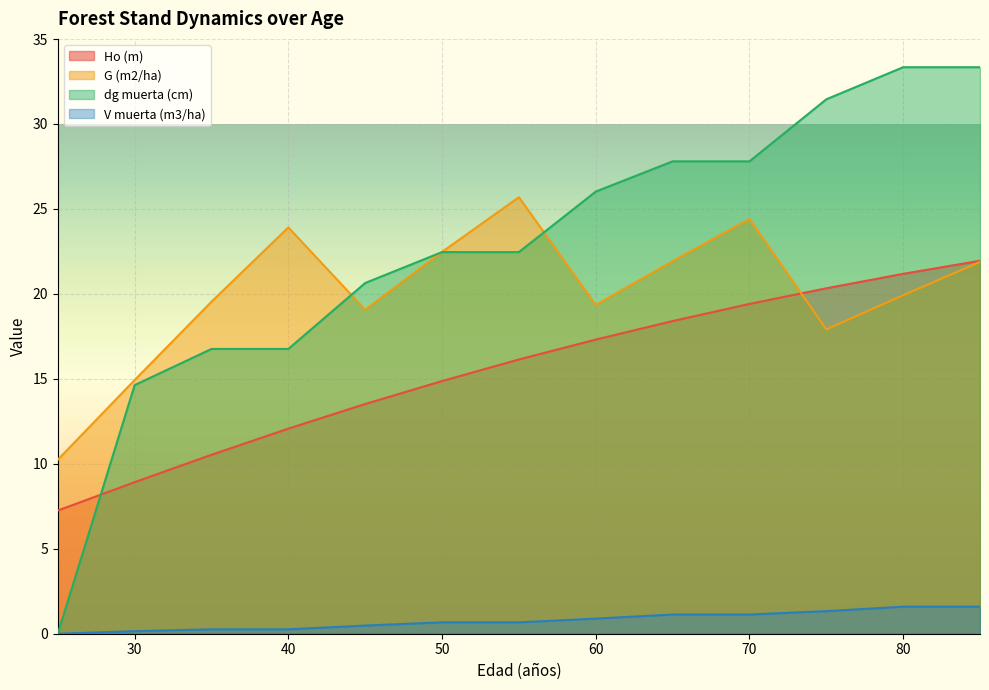

What are all the series names shown in the legend?

Ho (m), G (m2/ha), dg muerta (cm), V muerta (m3/ha)